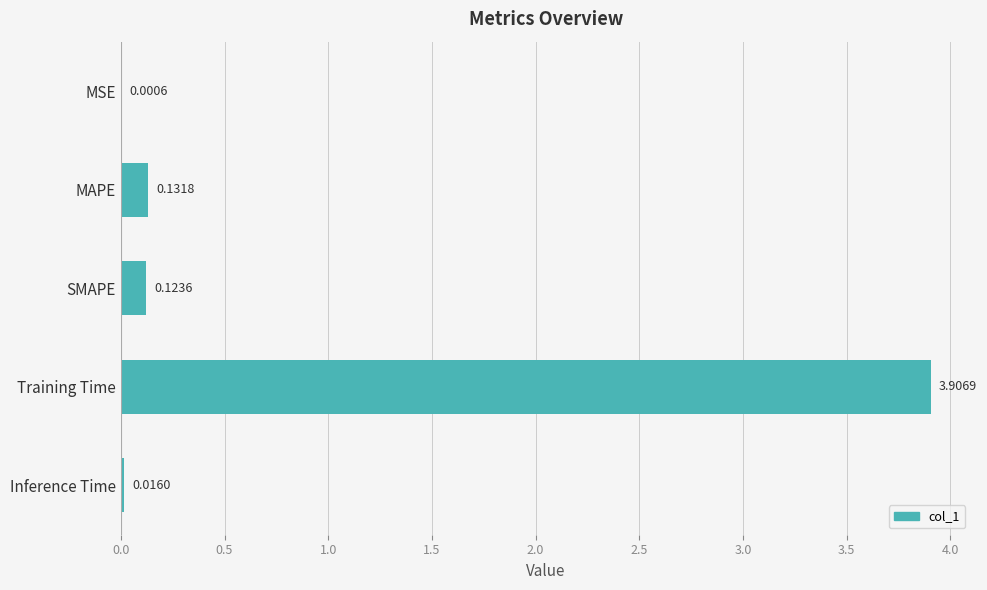

At which label is the value closest to 1?

MAPE